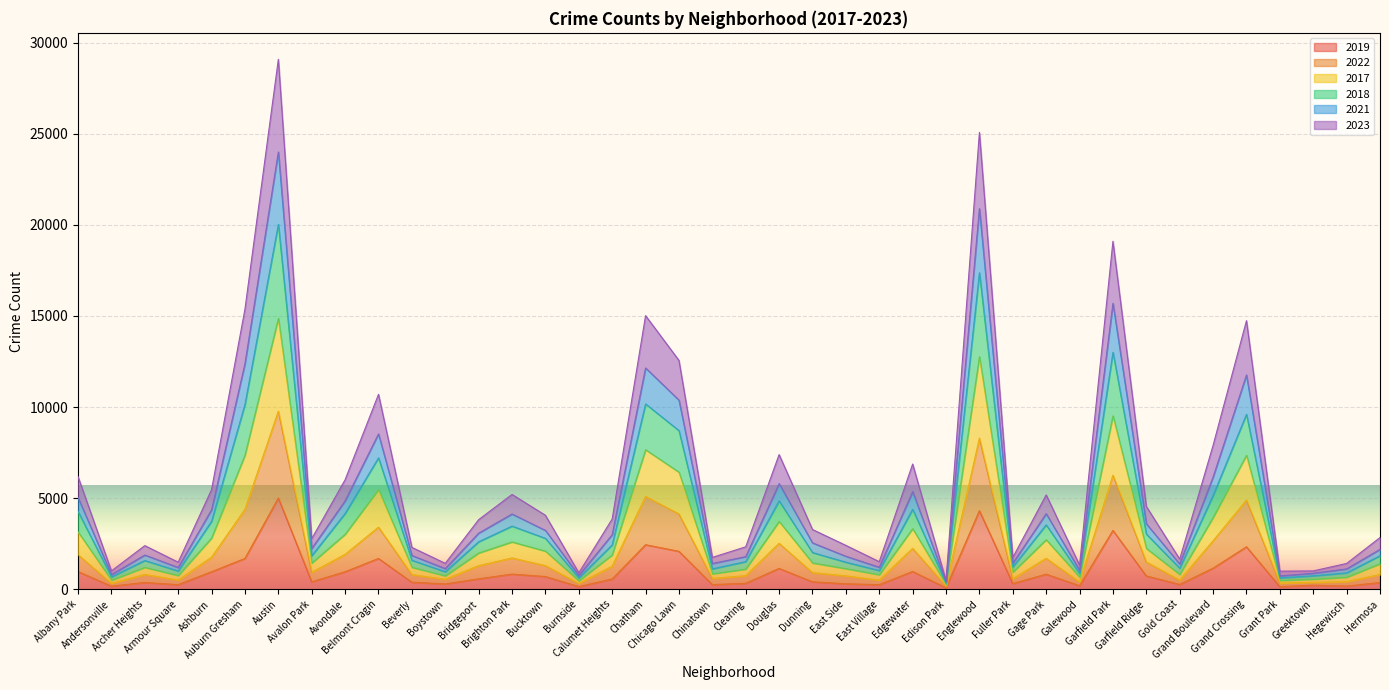

Is it true that 2021 equals 793 at Grant Park?

False